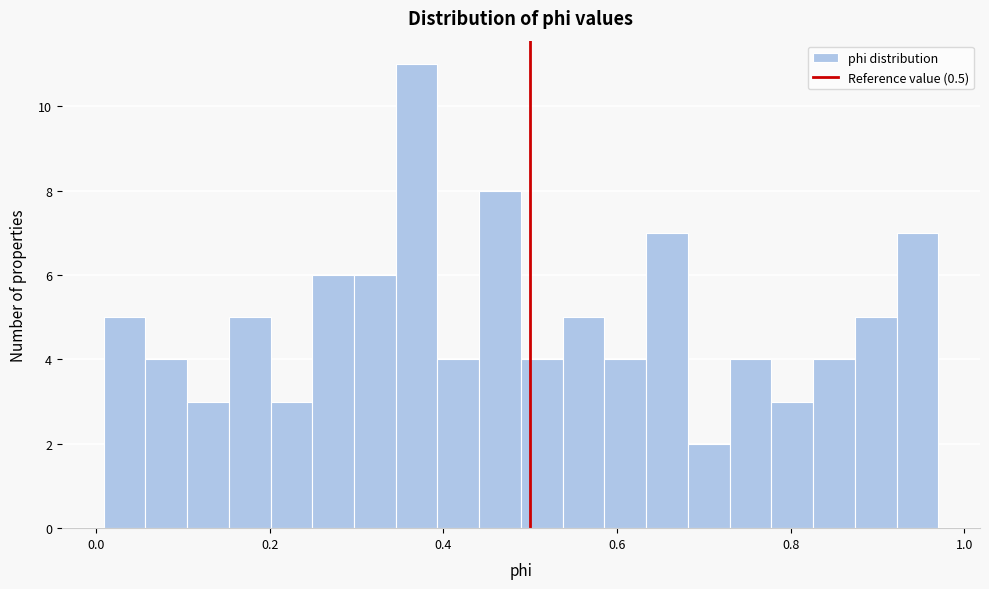

Around what value on the x-axis is the tallest bar? Give the approximate position of its centre, as read against the axis.

0.36